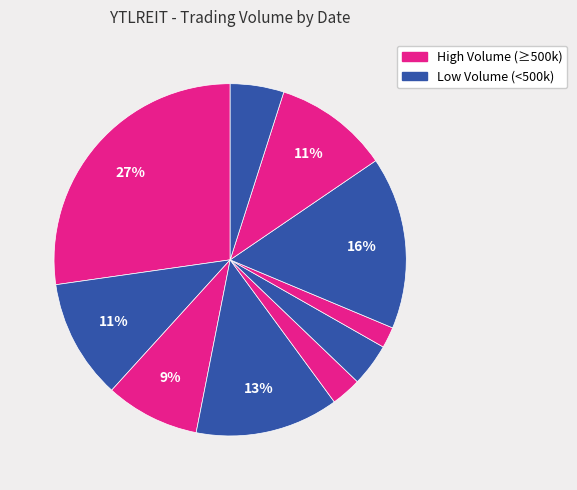

What is the largest slice in the pie chart?

2020-04-20